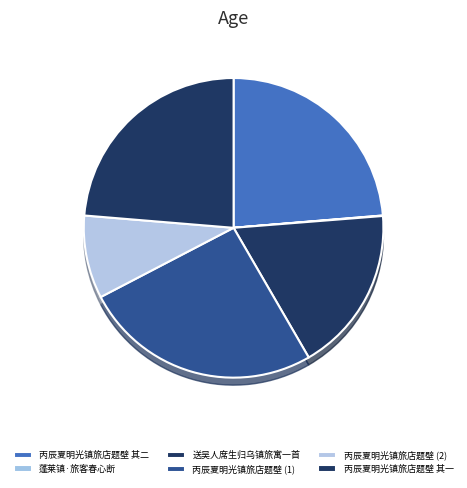

What is the change in value from 蓬莱镇·旅客春心断 to 送吴人席生归乌镇旅寓一首?

+564347